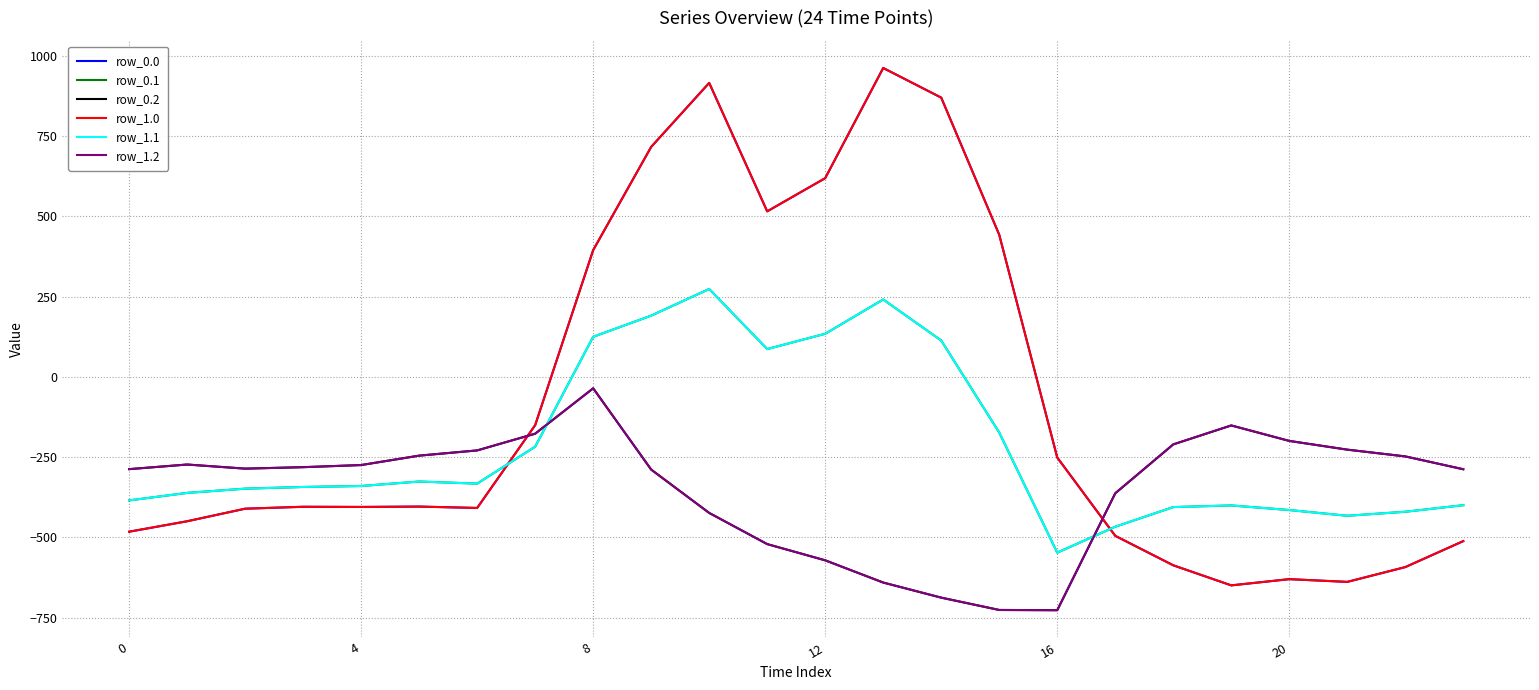

At which category is the sum across all series the highest?

10